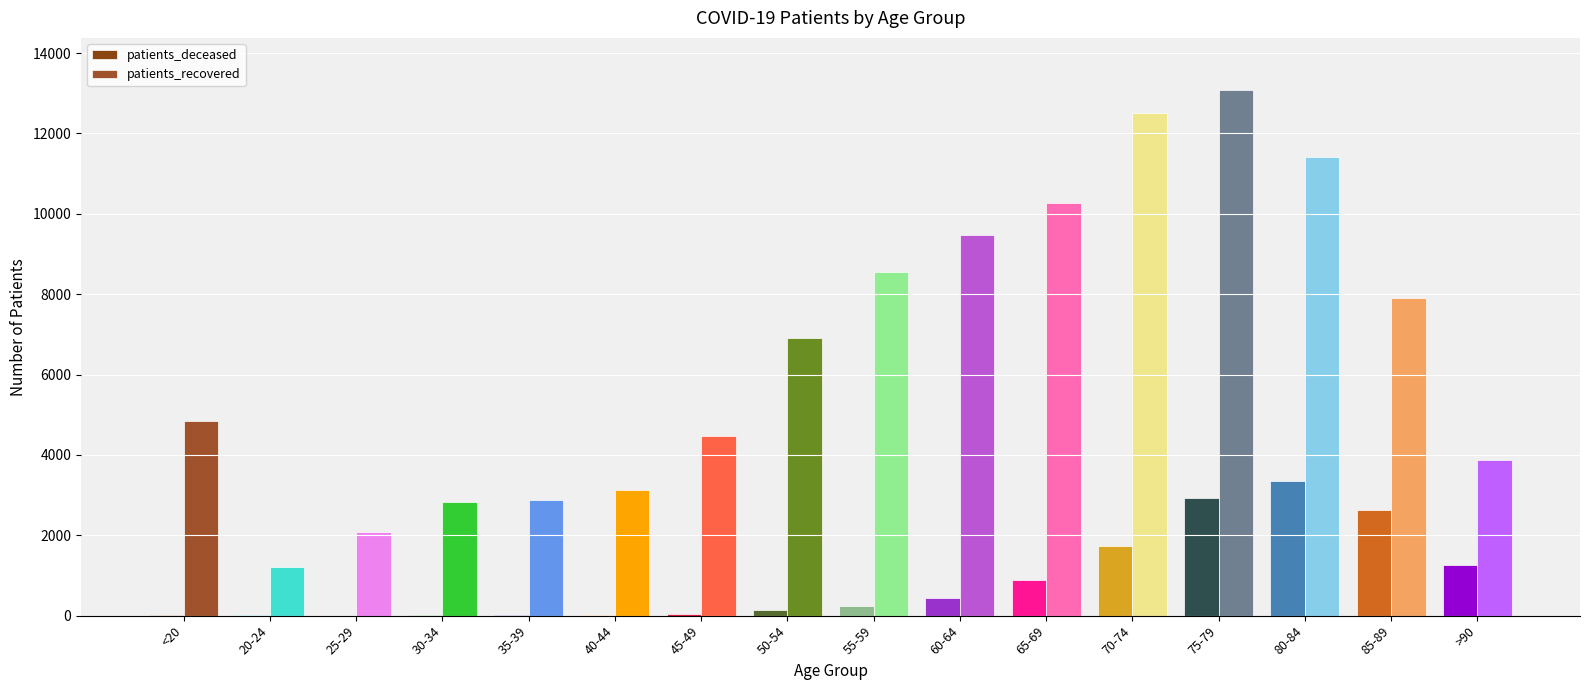

How many data points does each series have?

16